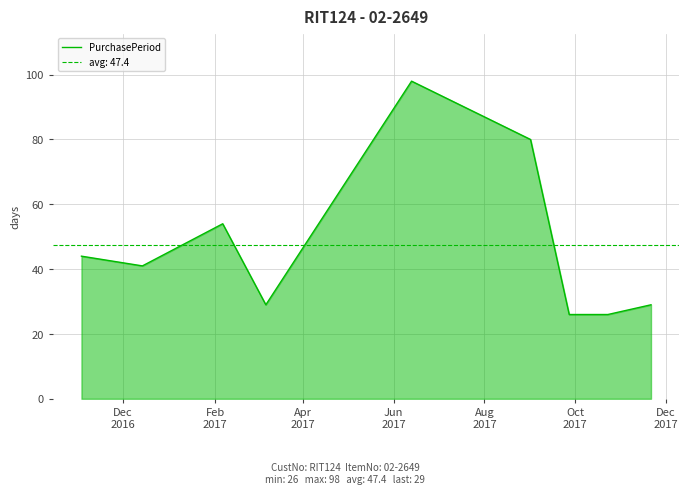

What is the maximum value for PurchasePeriod?

98